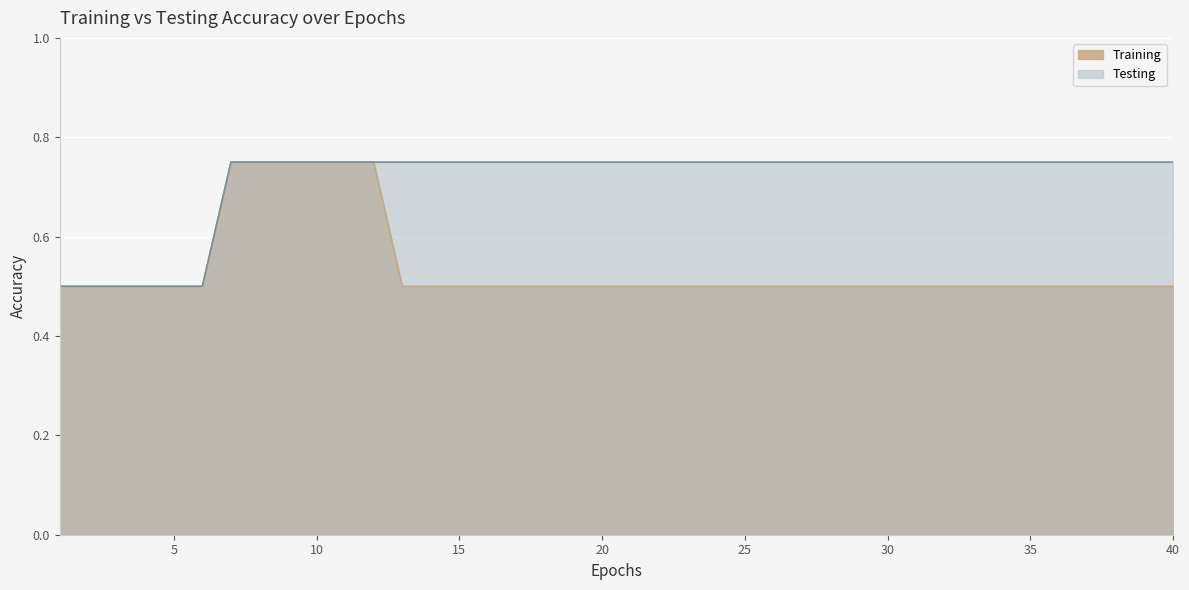

Count the number of categories in the chart.

40